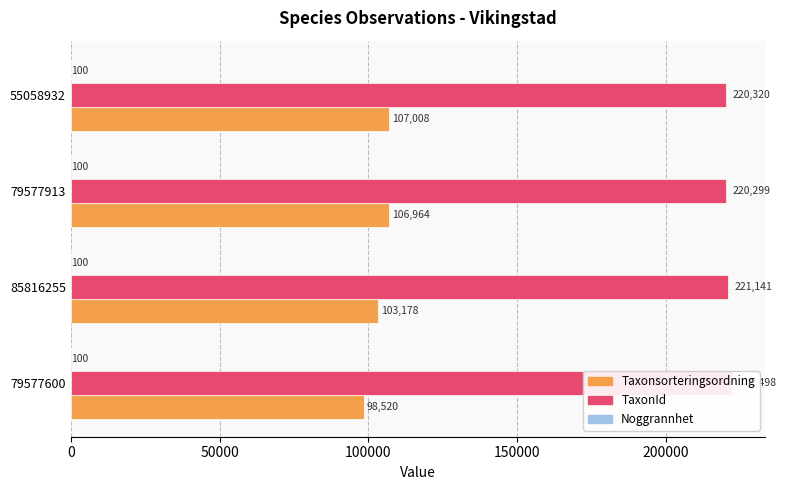

What is the greatest value displayed?

222498.0